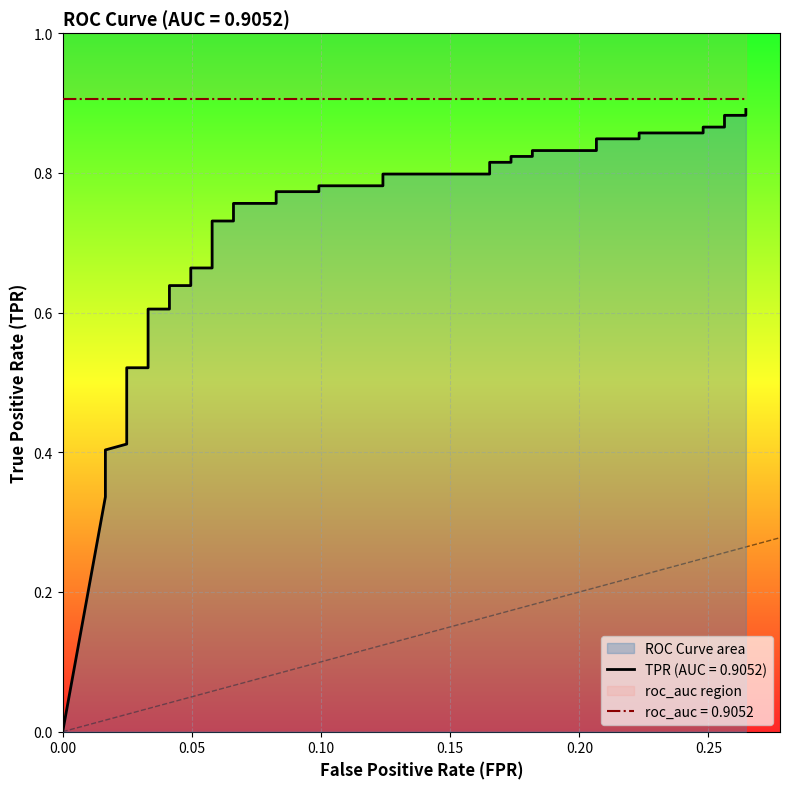

Reading left to right, transcribe all the data shown in this chart.

0.0	0.3	0.4	0.4	0.4	0.5	0.5	0.5	0.5	0.6	0.6	0.6	0.6	0.7	0.7	0.7	0.7	0.8	0.8	0.8	0.8	0.8	0.8	0.8	0.8	0.8	0.8	0.8	0.8	0.8	0.8	0.8	0.8	0.9	0.9	0.9	0.9	0.9	0.9	0.9